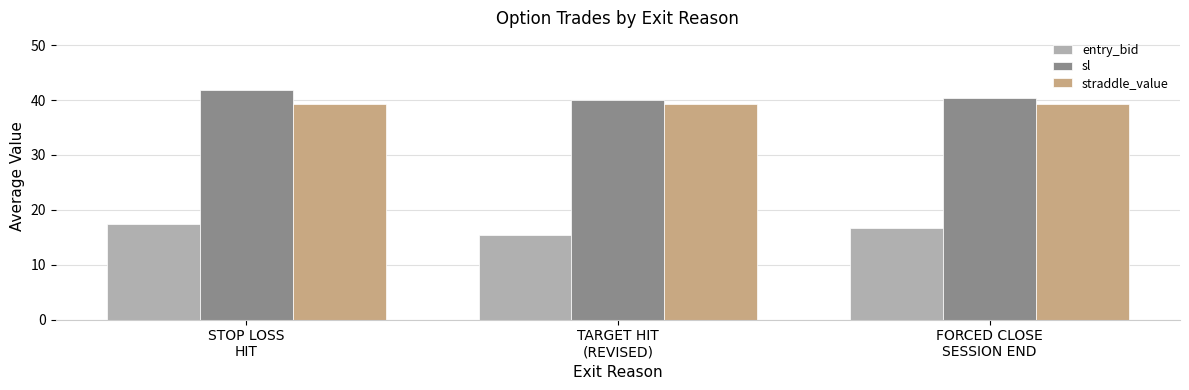

Which series has the widest spread of values?

entry_bid